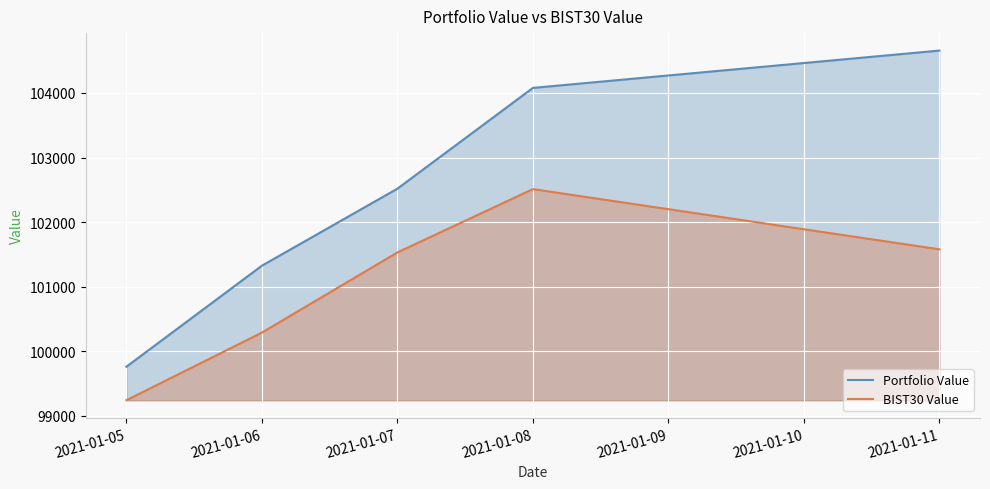

Reading right to left, transcribe all the data shown in this chart.

Portfolio Value: 104654.5	104077.1	102517.9	101325.9	99762.8
BIST30 Value: 101579.0	102510.7	101530.6	100290.4	99243.8